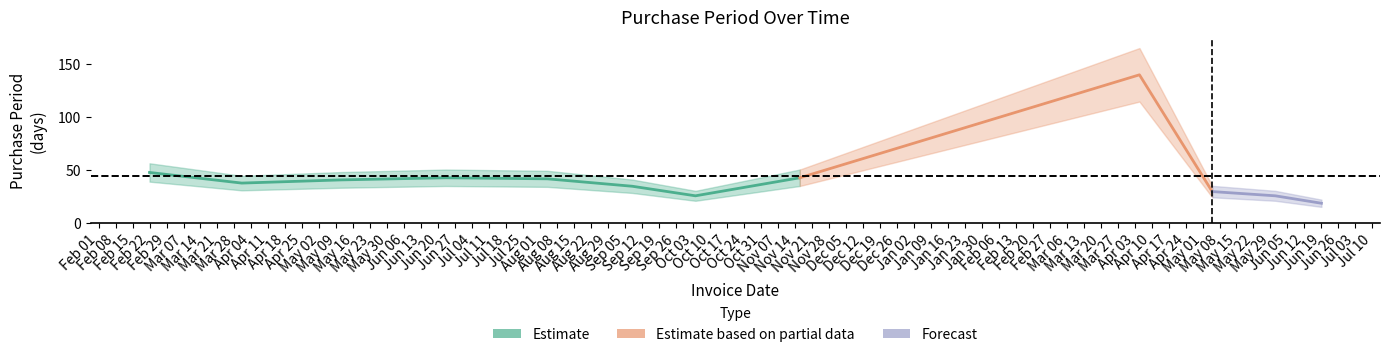

What is the sum of the values at 2016-08-04 and 2016-02-22?

90